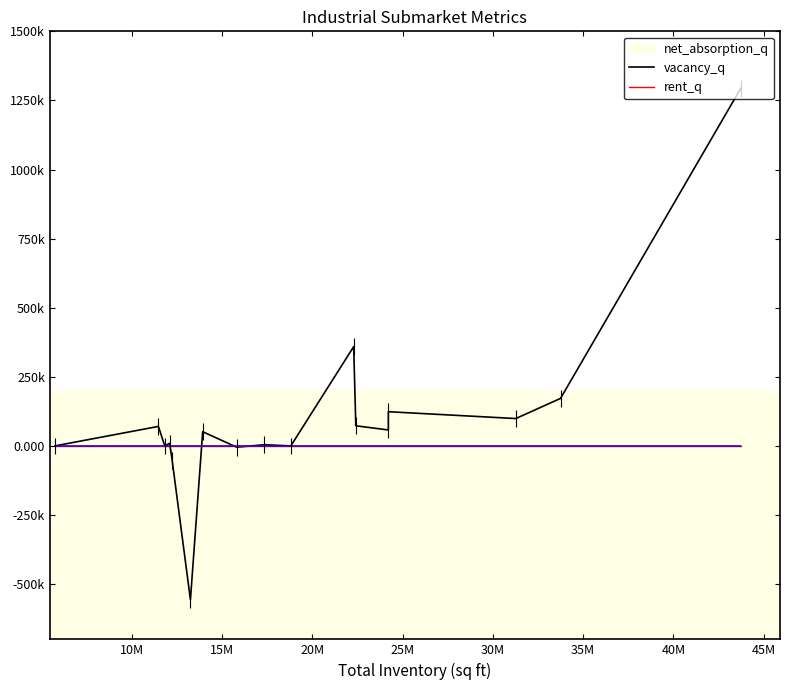

True or false: vacancy_q has more than 1 points higher than both neighbors.

True